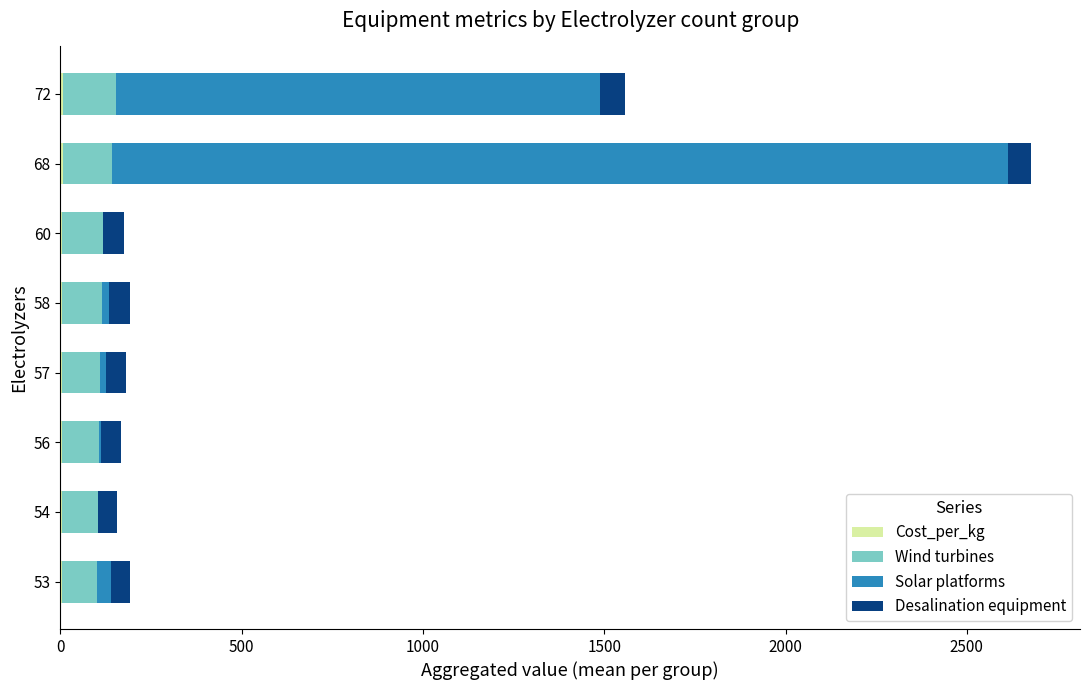

At which category is the sum across all series the highest?

68